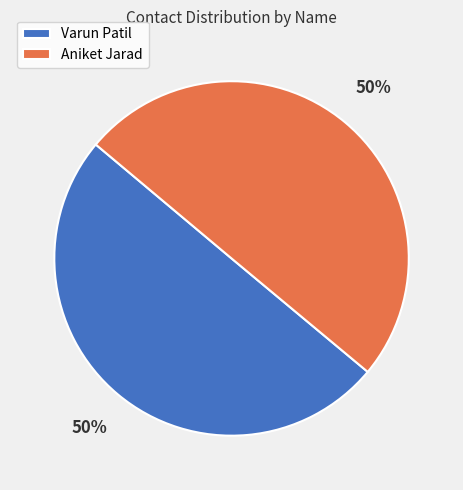

Is it true that Varun Patil is 50% of the pie?

True